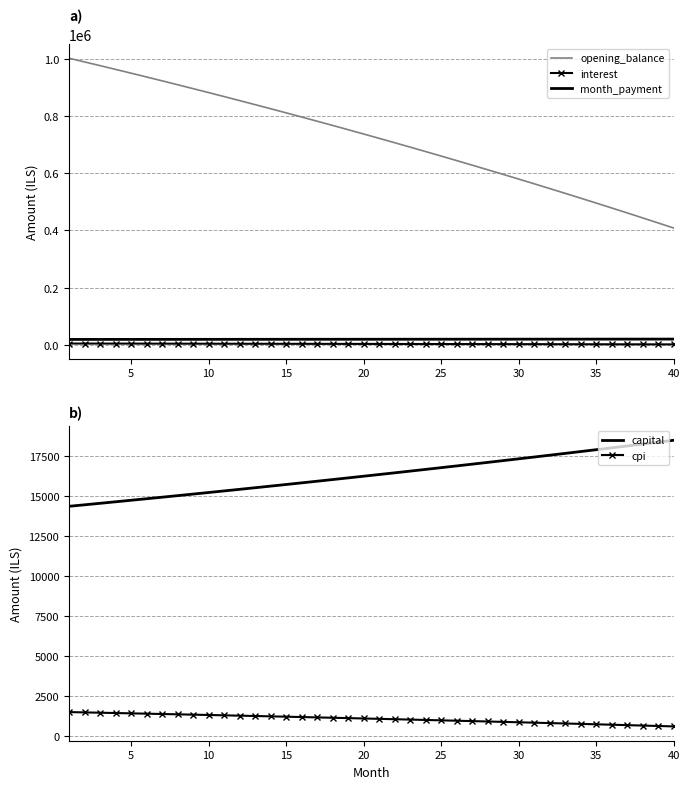

What is the highest value of the capital series?

18486.1